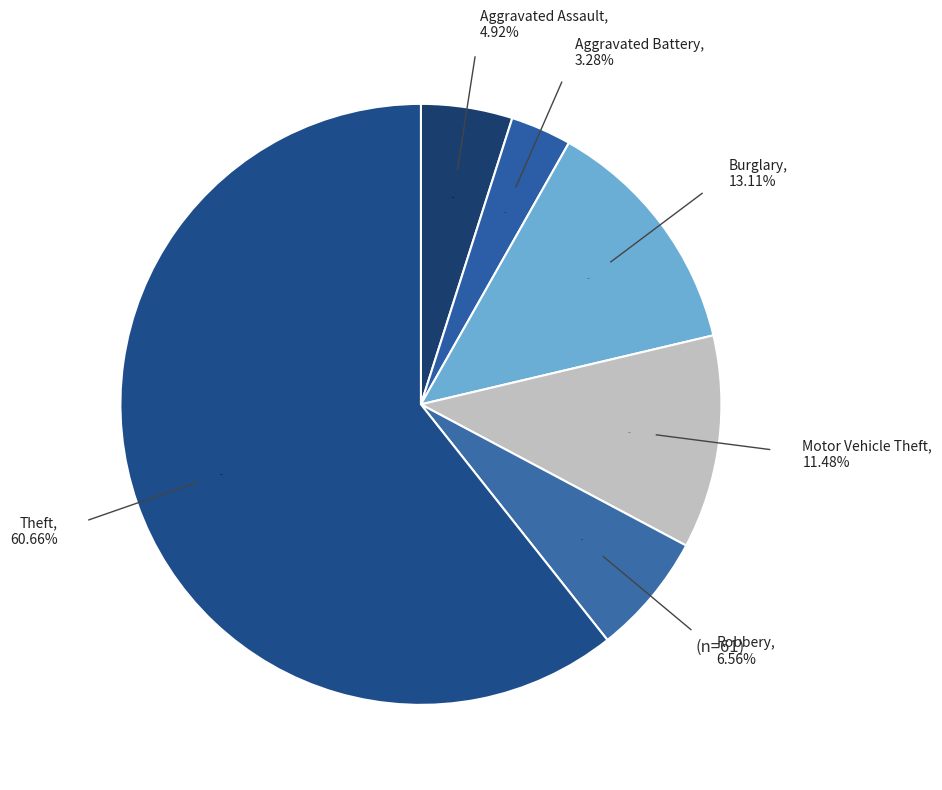

True or false: Motor Vehicle Theft accounts for 3% of the total.

False